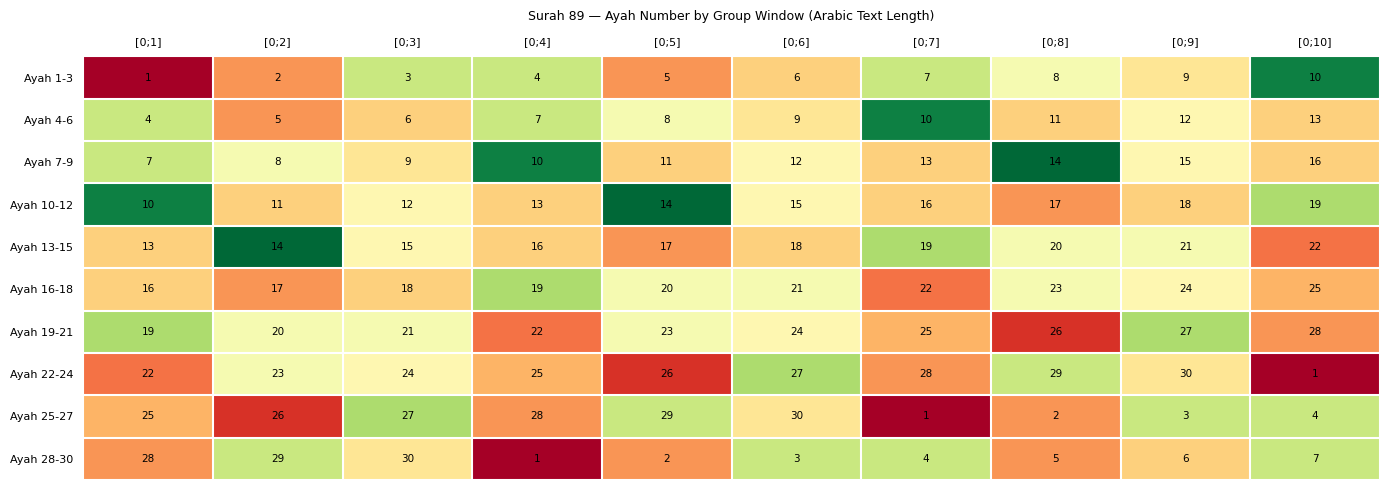

At which label is Ayah 4-6 closest to 8?

[0;5]